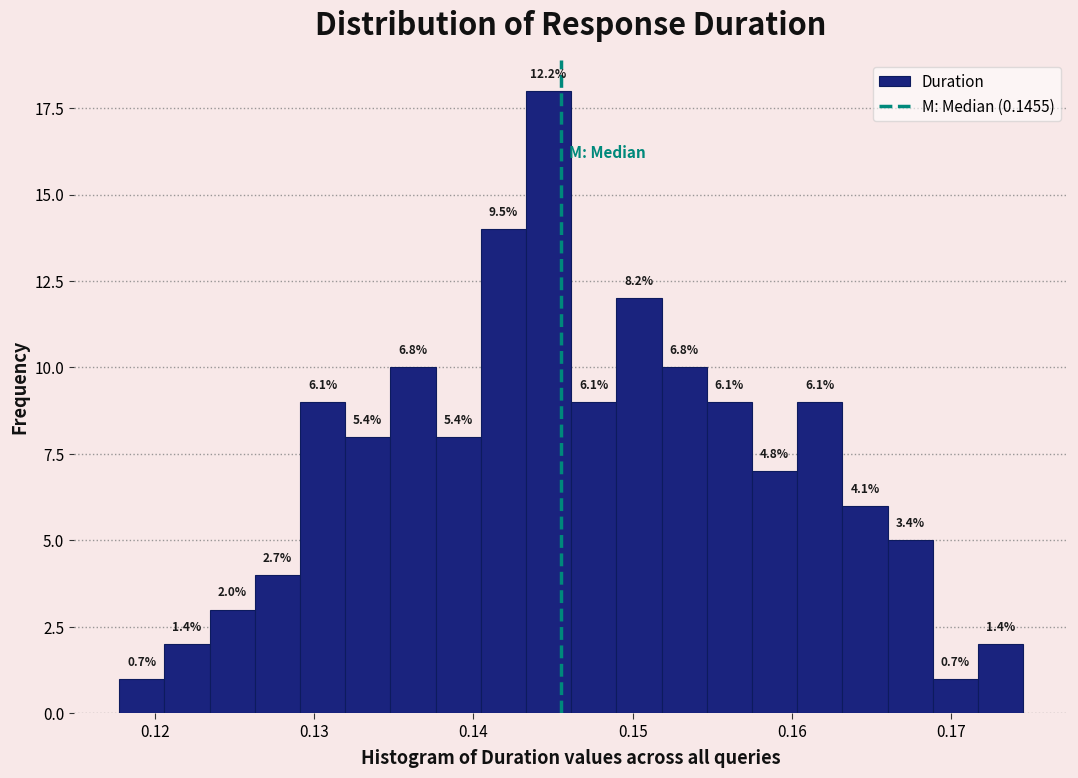

Read against the x-axis, roughly where is the centre of the tallest bar?

0.145